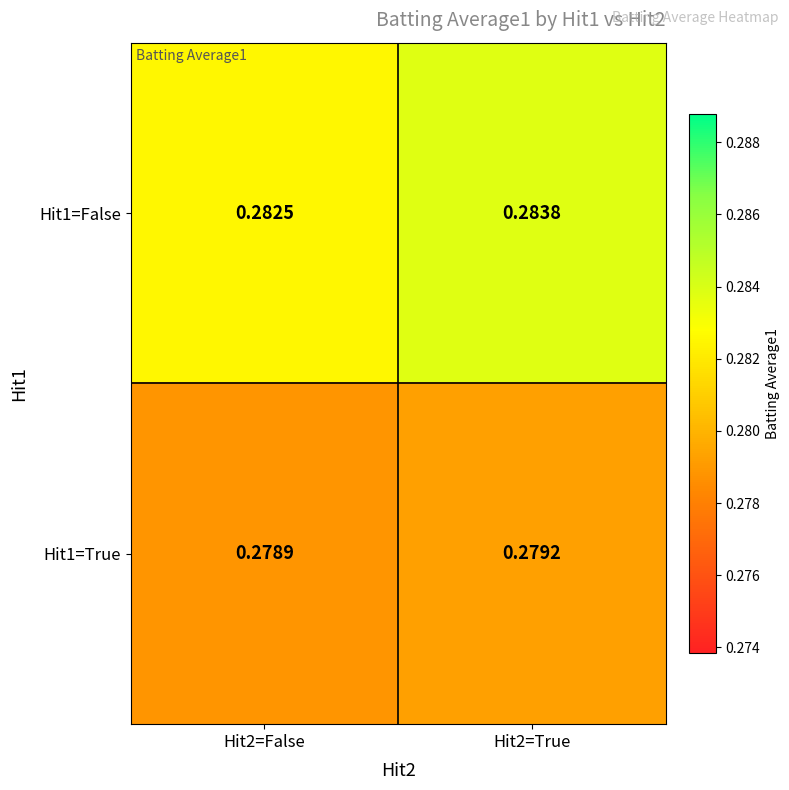

Is the value of Hit1=False at Hit2=True greater than the value of Hit1=True at Hit2=False?

Yes